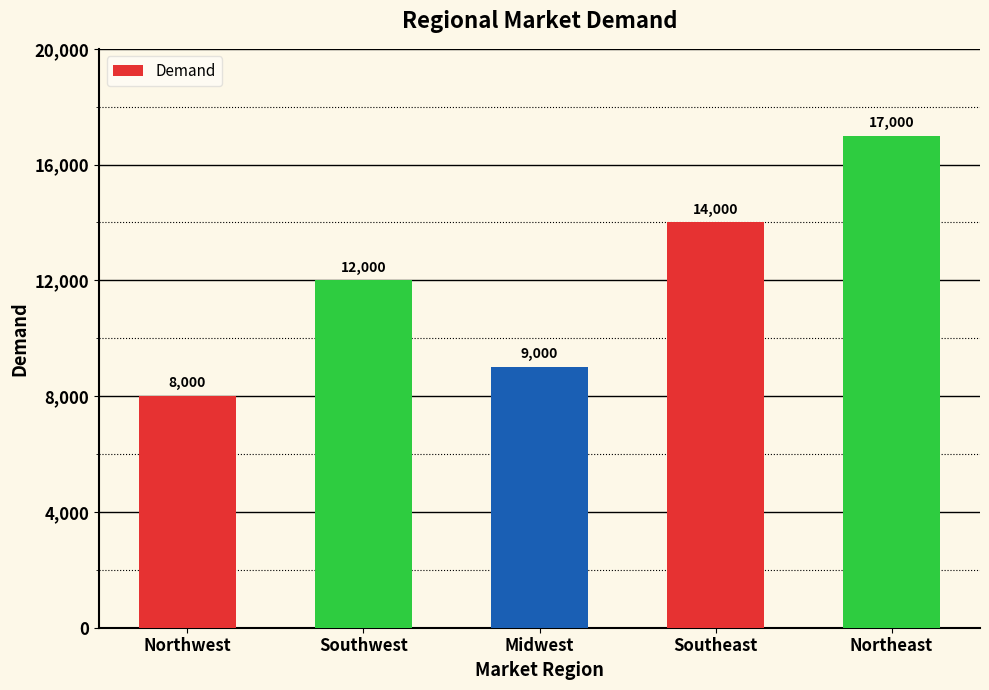

What is the value of the 3rd bar from the left?

9000